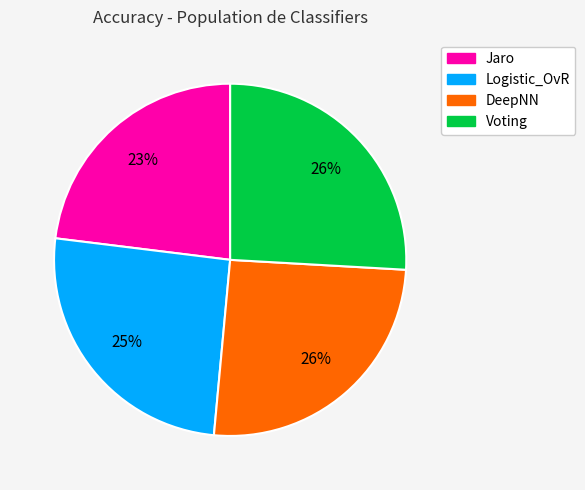

To the nearest percent, what percentage of the pie is Jaro?

23%